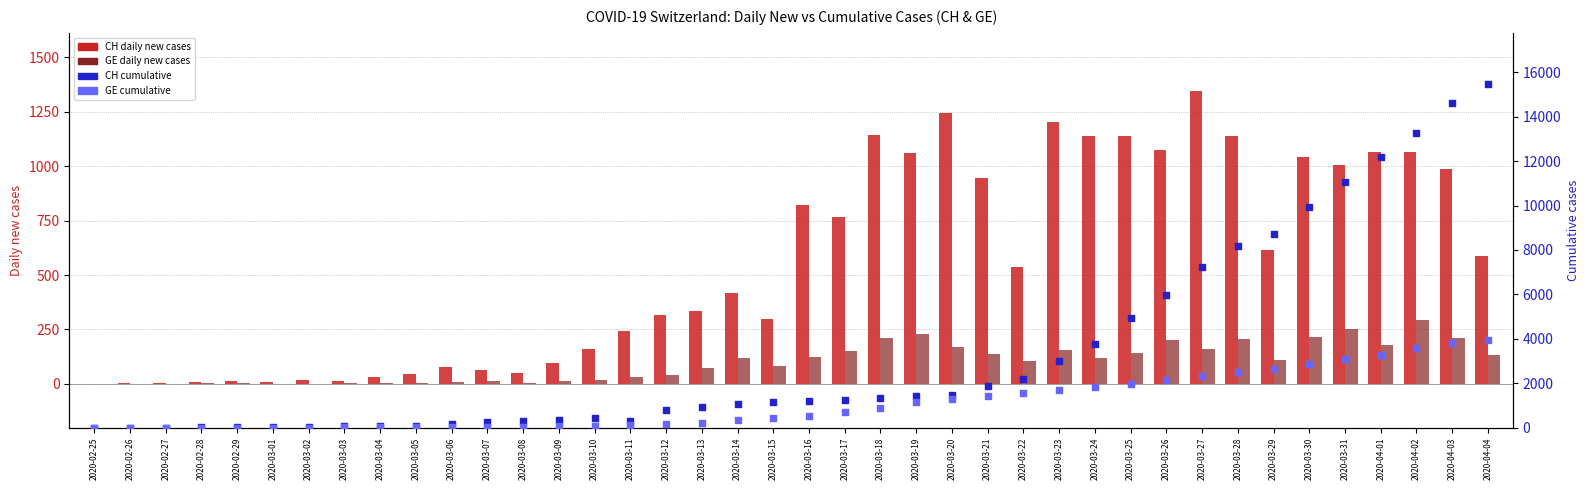

Which series has the largest total across all categories?

CH cumulative